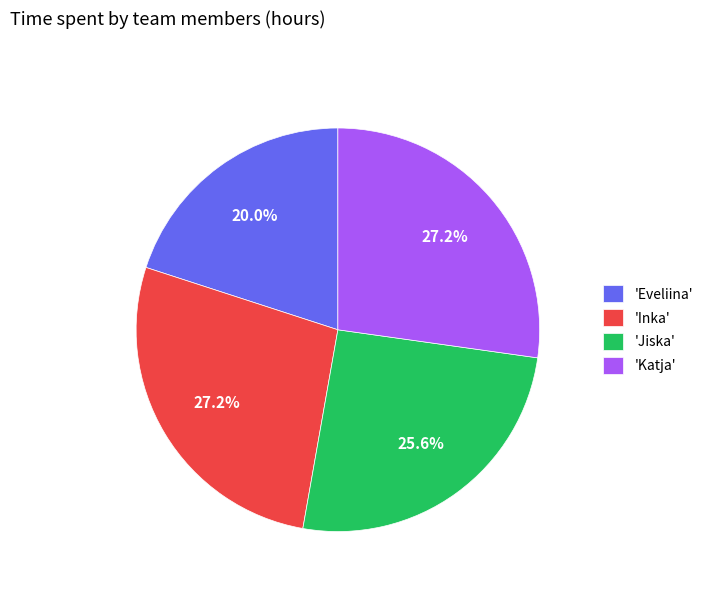

What is the smallest slice in the pie chart?

'Eveliina'